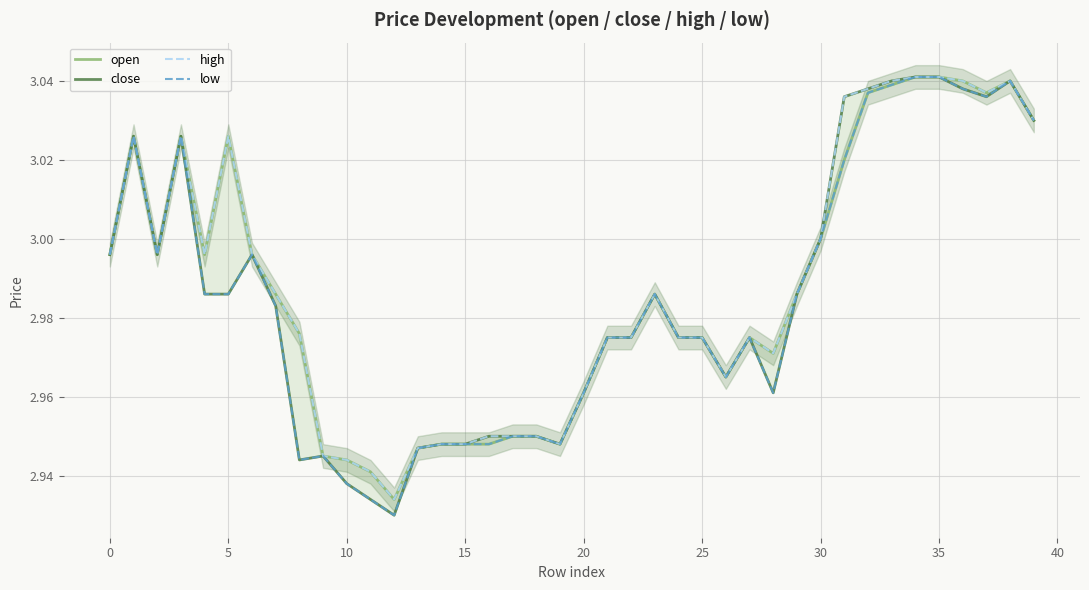

Between 12 and 34, which series saw the biggest shift?

close